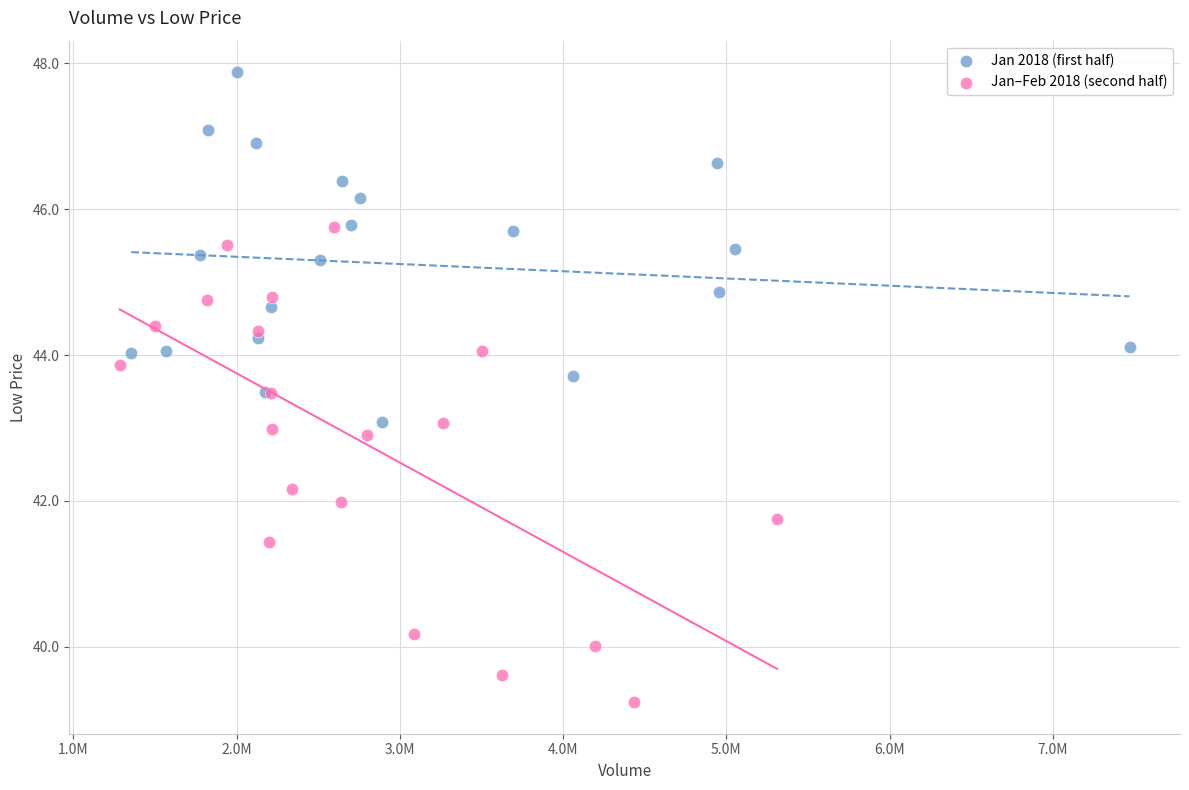

Which series reaches the maximum Y coordinate?

Jan 2018 (first half)